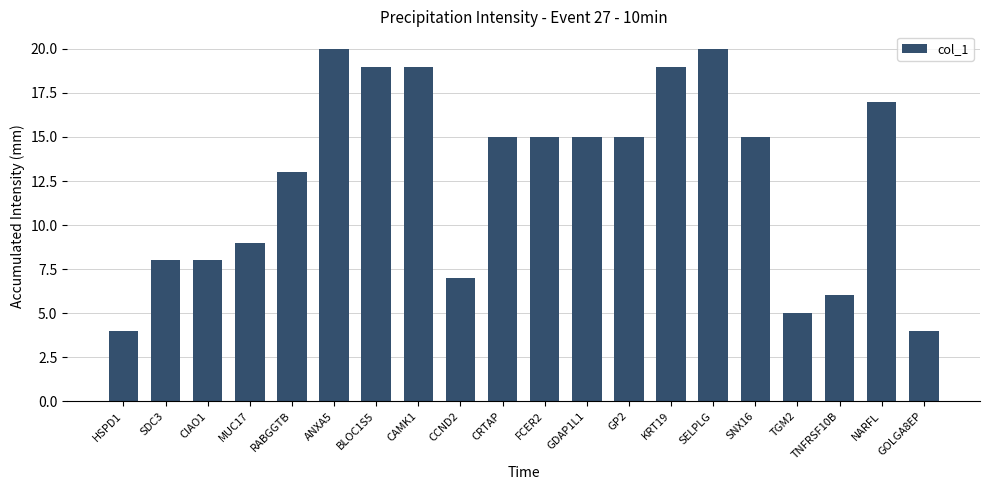

What is the value of the 8th bar from the left?

19